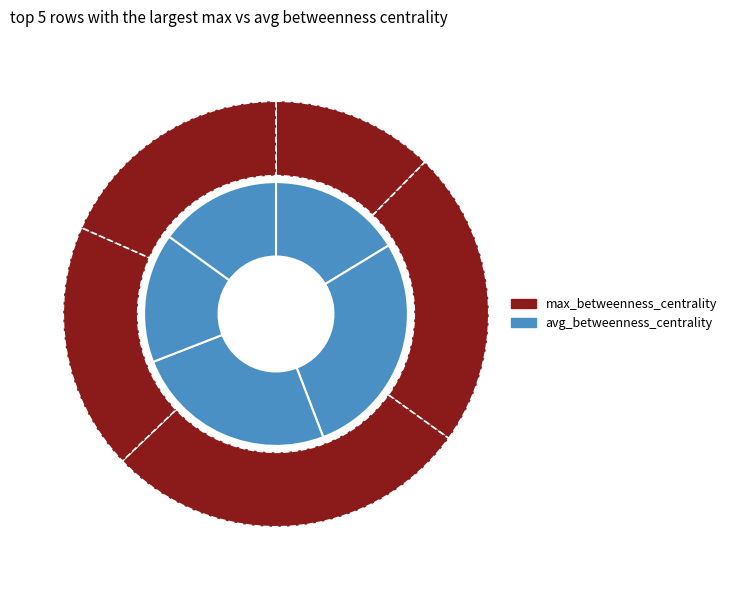

True or false: Row 0 accounts for 19% of the total.

False